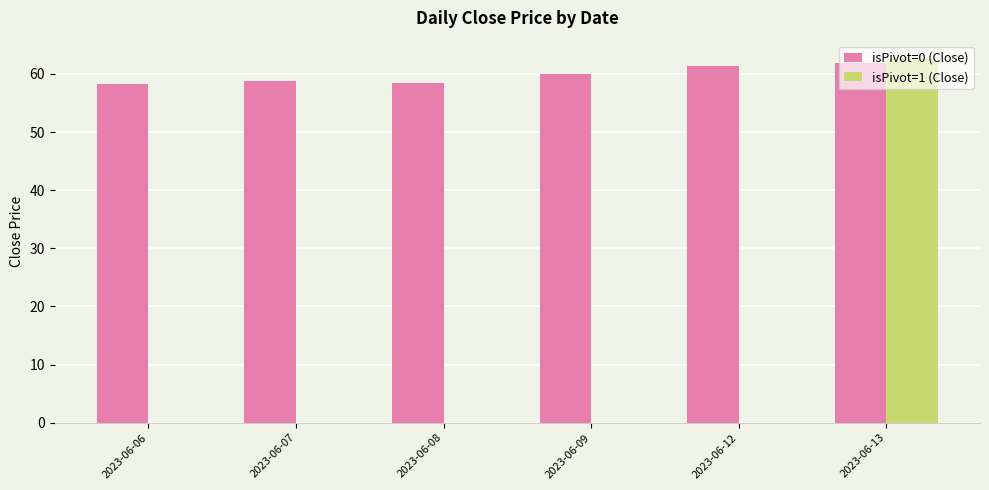

The isPivot=0 (Close) series shows 58.2 at 2023-06-06. True or false?

True